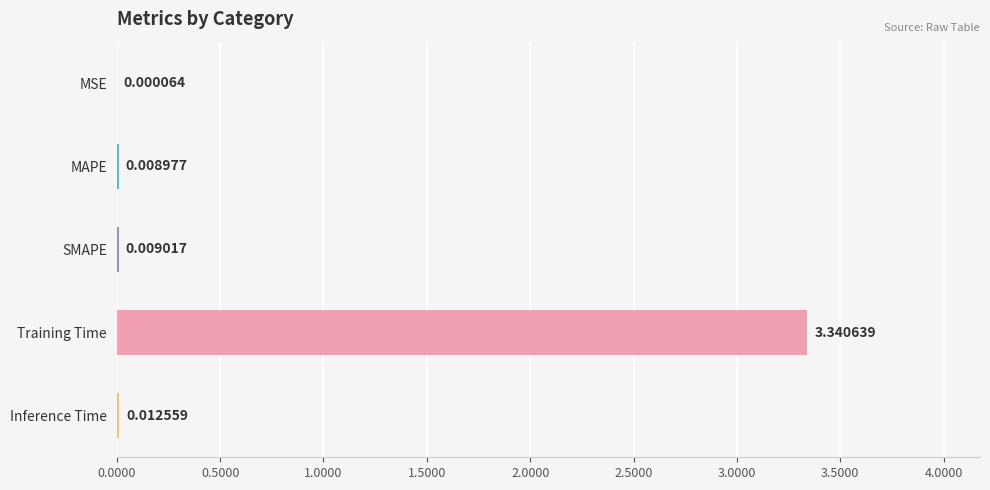

Which category has the highest value across all series?

Training Time